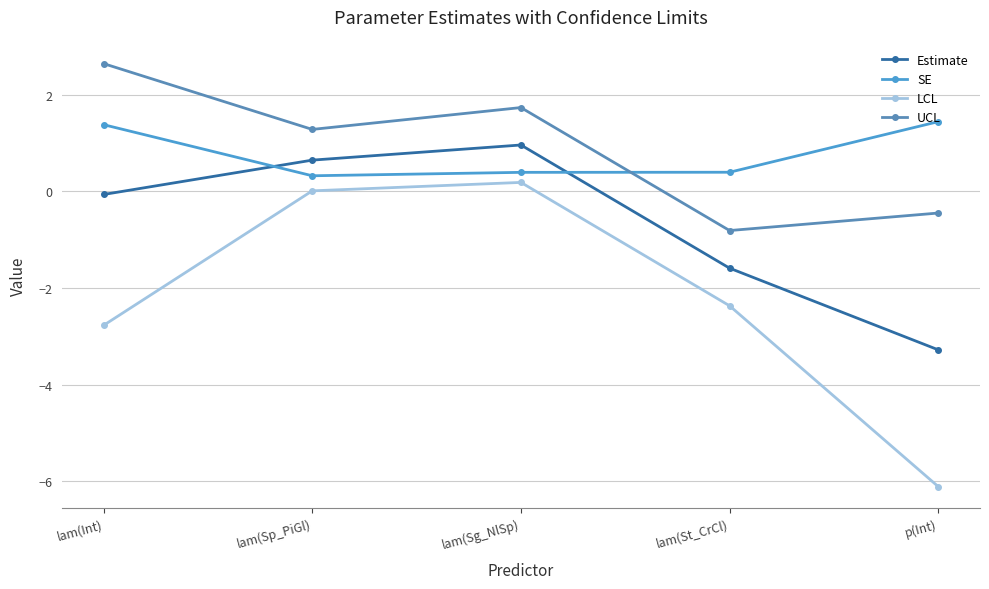

True or false: SE and UCL intersect in this chart.

True